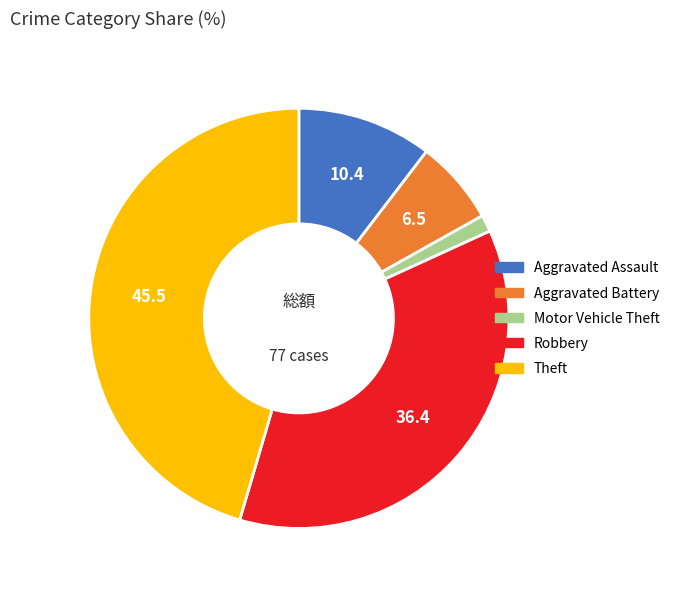

How many segments does this pie chart have?

5